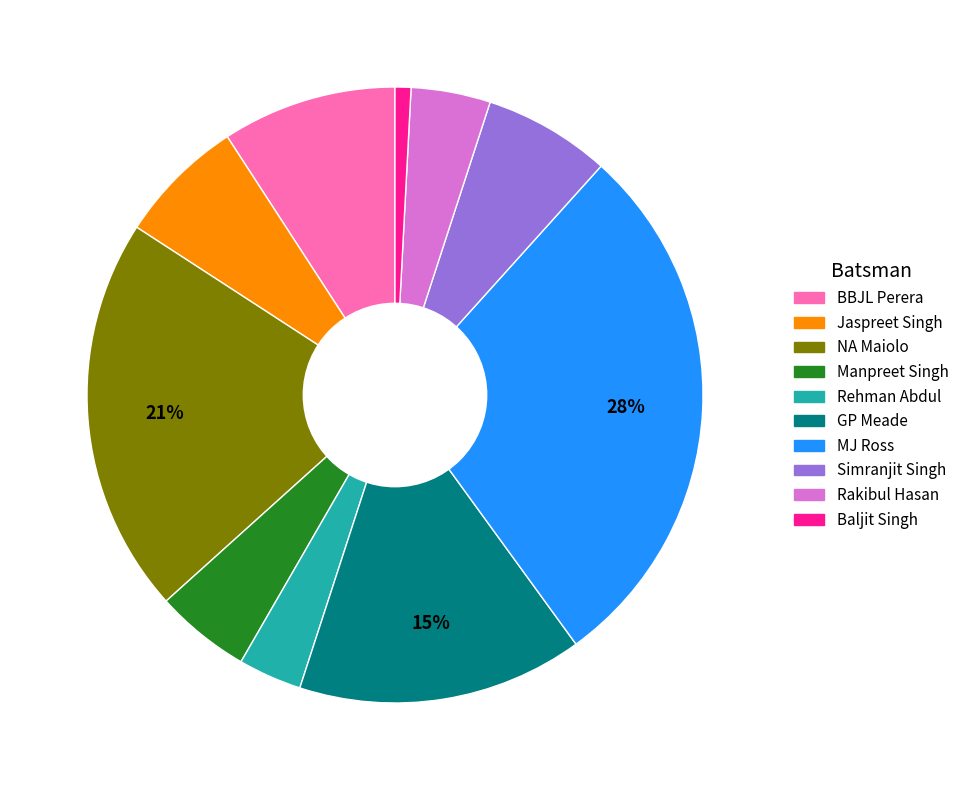

Which category has the biggest portion of the pie?

MJ Ross